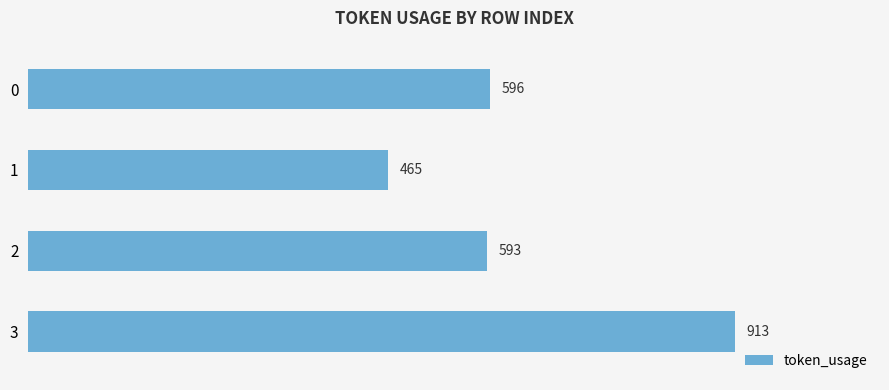

Rank the categories by value from lowest to highest.

1, 2, 0, 3